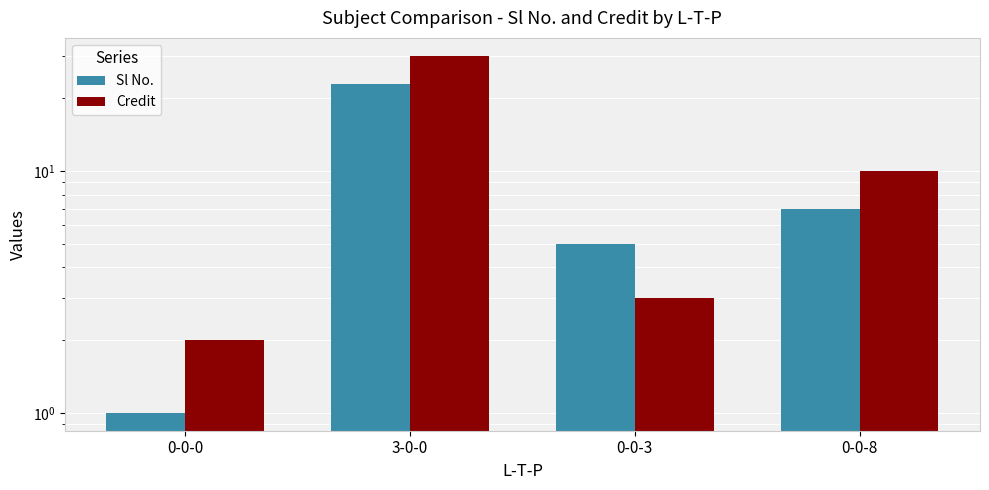

Is the value of Credit at 0-0-0 greater than the value of Sl No. at 0-0-8?

No